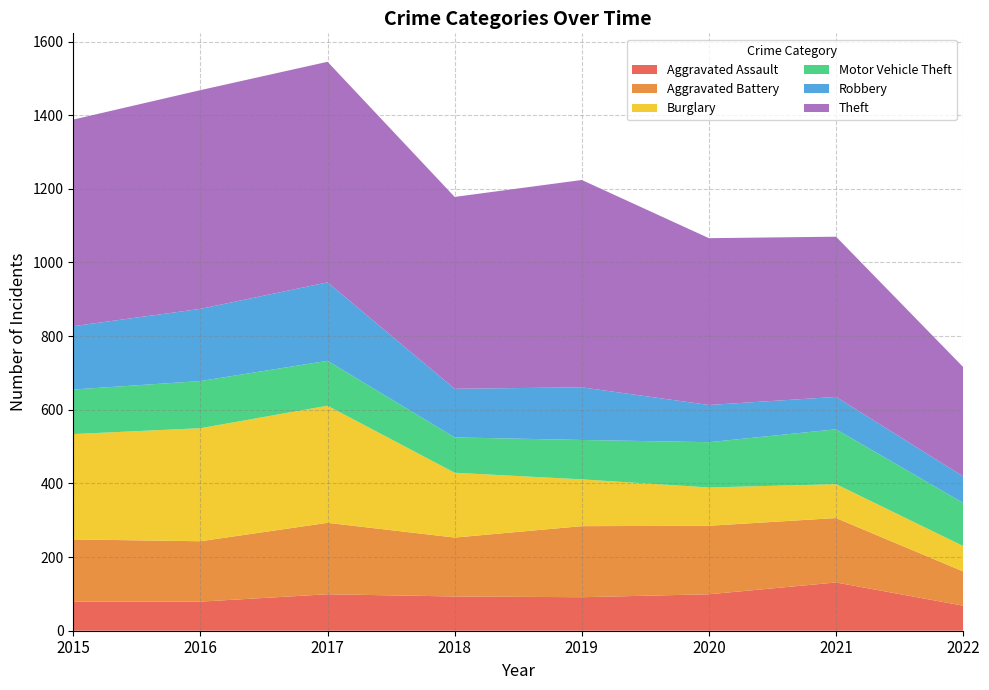

Reading left to right, extract all data points from this chart.

Aggravated Assault: 2015=79	2016=79	2017=99	2018=93	2019=91	2020=99	2021=131	2022=68
Aggravated Battery: 2015=169	2016=164	2017=194	2018=160	2019=193	2020=186	2021=175	2022=93
Burglary: 2015=286	2016=307	2017=318	2018=176	2019=127	2020=104	2021=92	2022=69
Motor Vehicle Theft: 2015=121	2016=128	2017=122	2018=96	2019=107	2020=123	2021=149	2022=117
Robbery: 2015=172	2016=196	2017=213	2018=132	2019=143	2020=101	2021=88	2022=72
Theft: 2015=561	2016=594	2017=599	2018=521	2019=563	2020=453	2021=435	2022=297